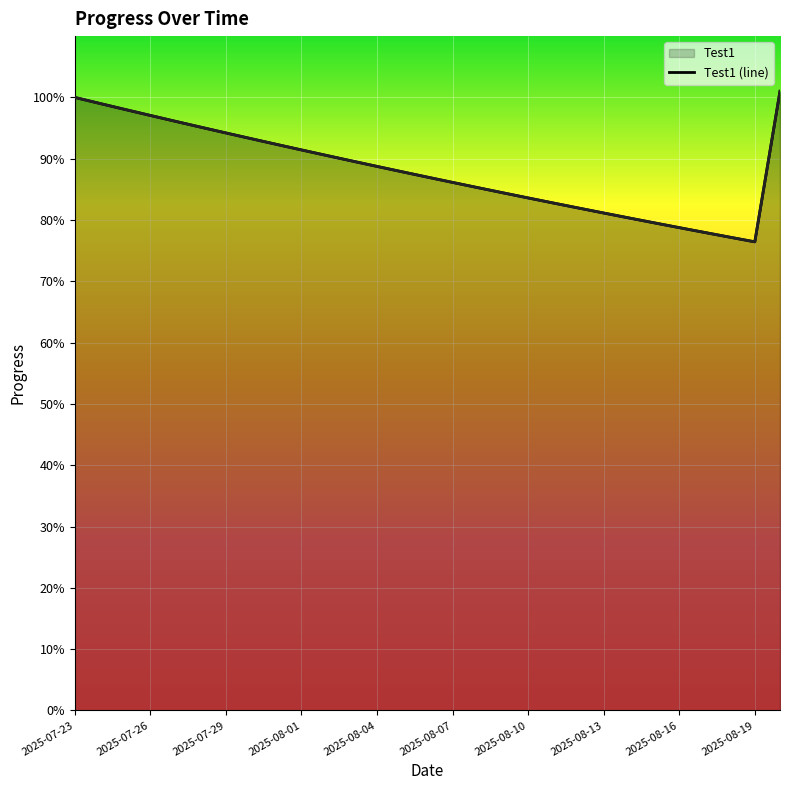

True or false: Test1 (line) and sedrftgyhuioygtfrd (line) cross at least once.

False